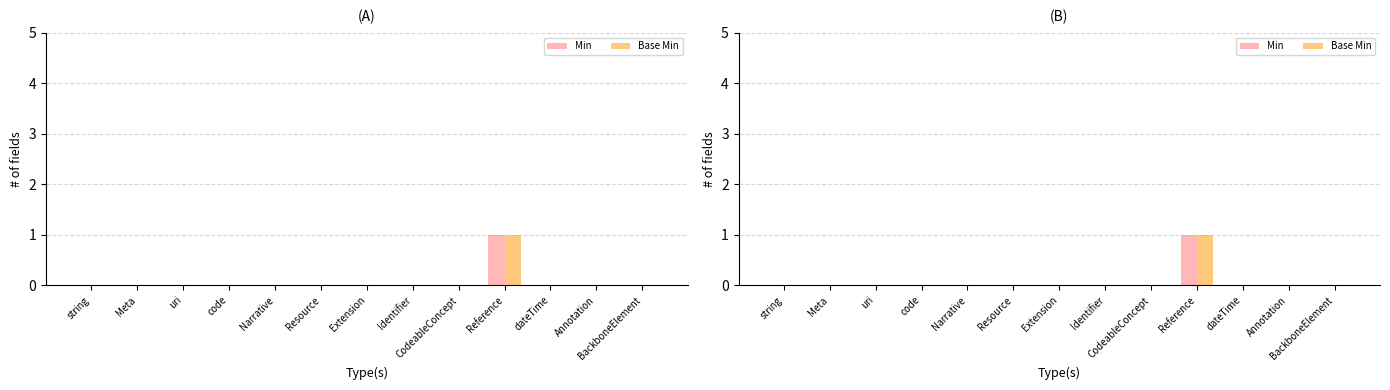

Reading left to right, extract all data points from this chart.

Min: string=0	Meta=0	uri=0	code=0	Narrative=0	Resource=0	Extension=0	Identifier=0	CodeableConcept=0	Reference=1	dateTime=0	Annotation=0	BackboneElement=0
Base Min: string=0	Meta=0	uri=0	code=0	Narrative=0	Resource=0	Extension=0	Identifier=0	CodeableConcept=0	Reference=1	dateTime=0	Annotation=0	BackboneElement=0